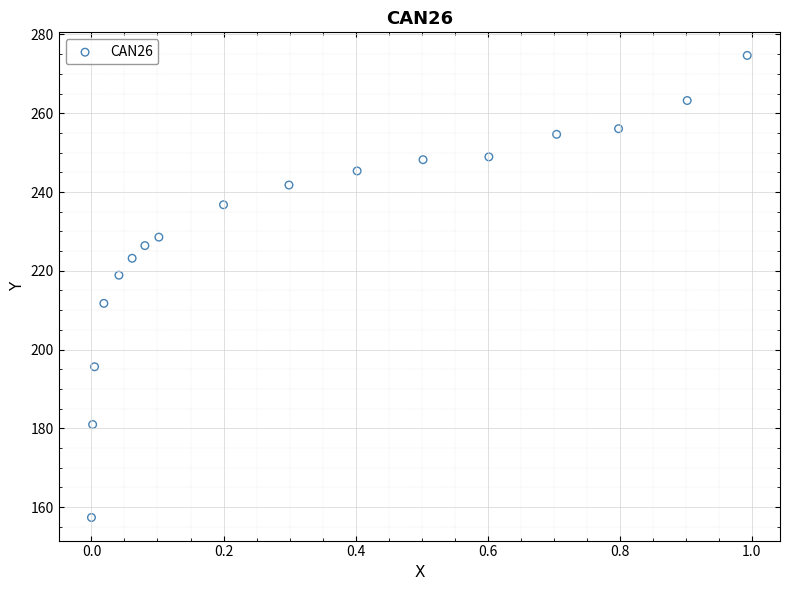

What is the range of X values (max minus min)?

1.0